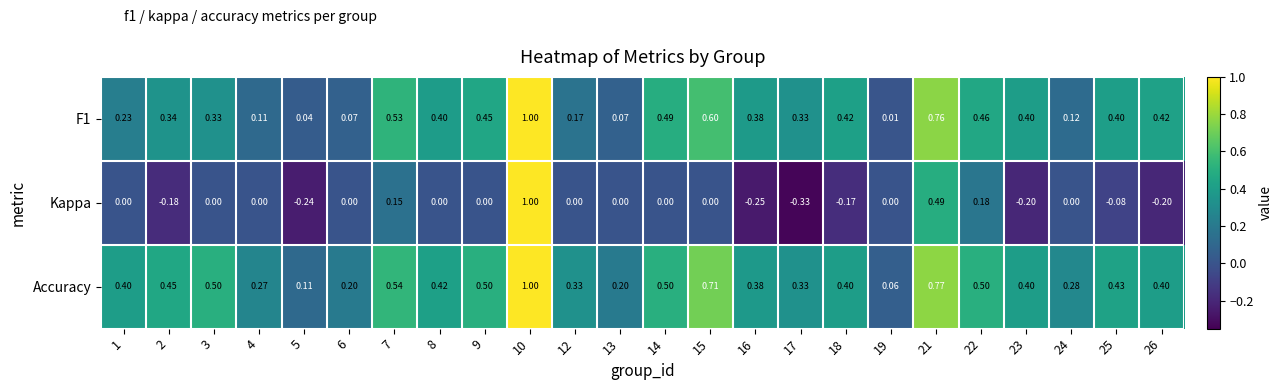

How many categories are shown in the chart?

24